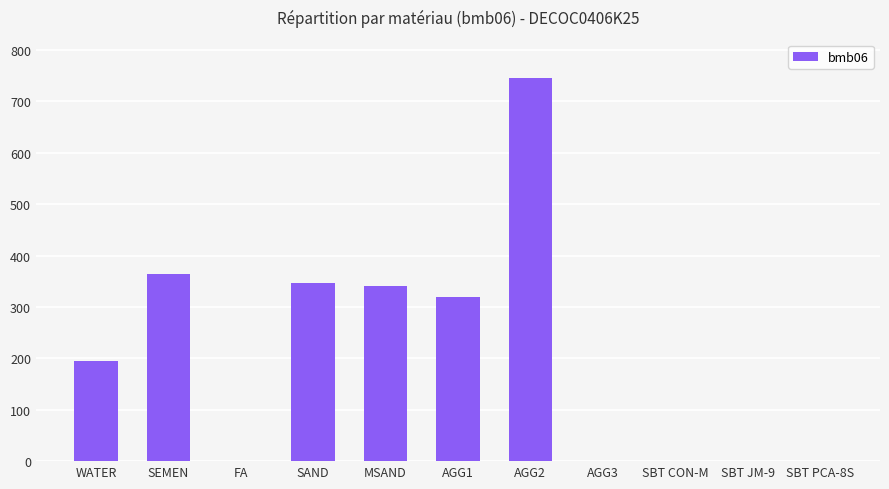

The chart shows a value of 320.0 at AGG1. True or false?

True